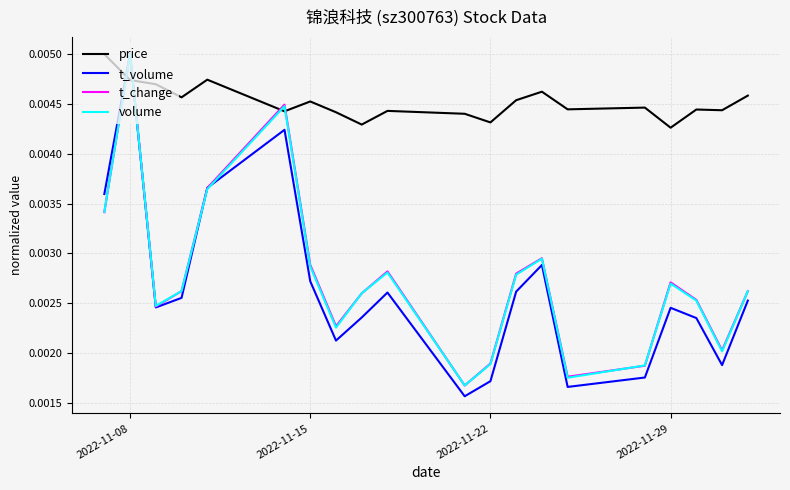

Which series has the largest total across all categories?

price